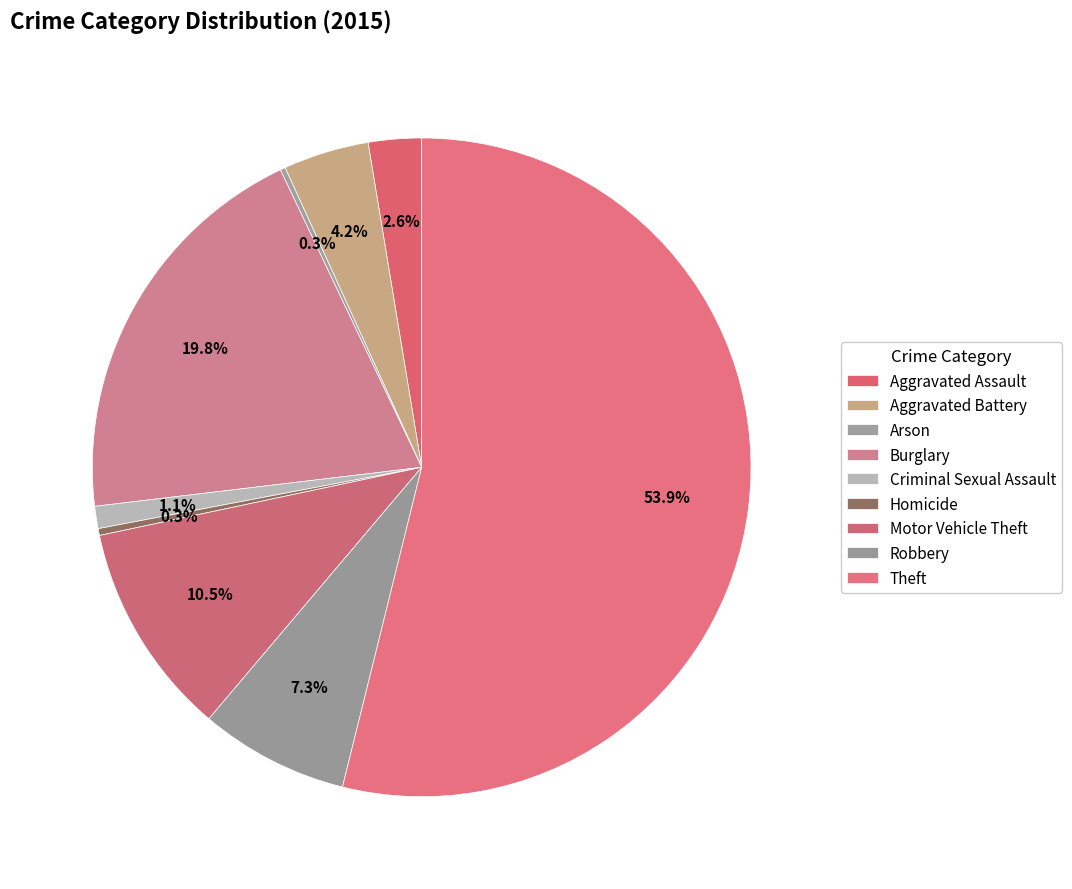

What is the change in value from Aggravated Battery to Arson?

-47